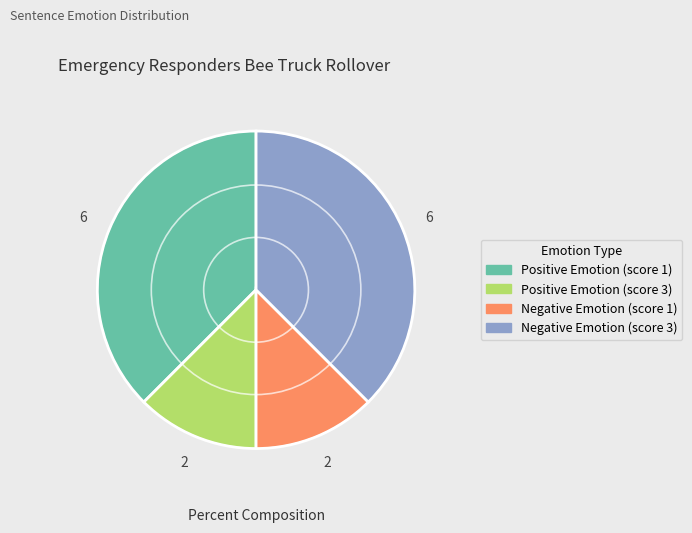

Count the number of slices in the pie.

4